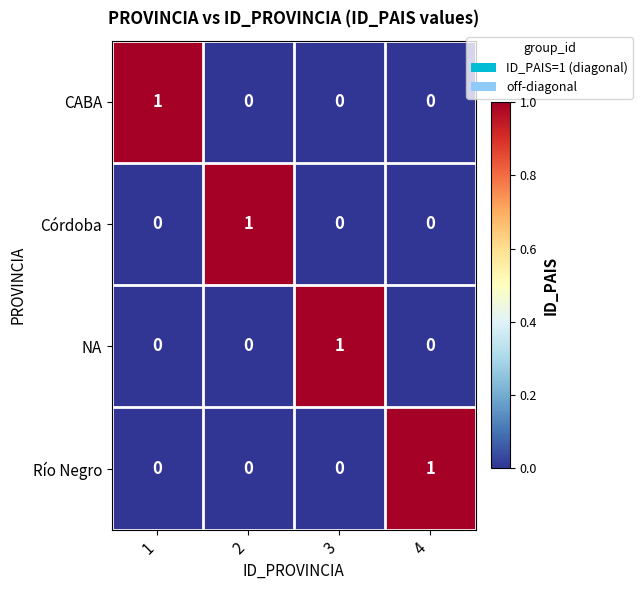

Reading right to left, list all the values displayed in this chart.

CABA: 0	0	0	1
Córdoba: 0	0	1	0
NA: 0	1	0	0
Río Negro: 1	0	0	0